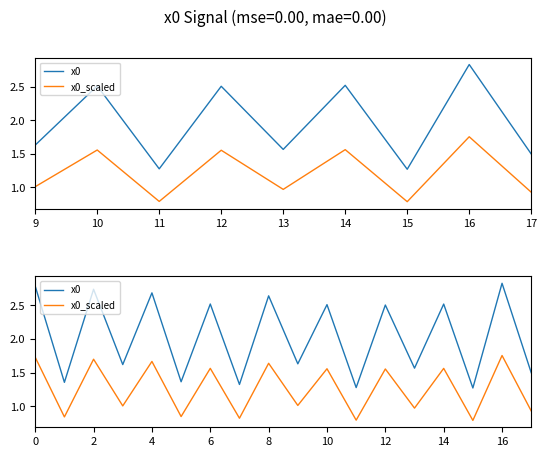

True or false: x0_scaled has a value of 0.6 at 8.

False